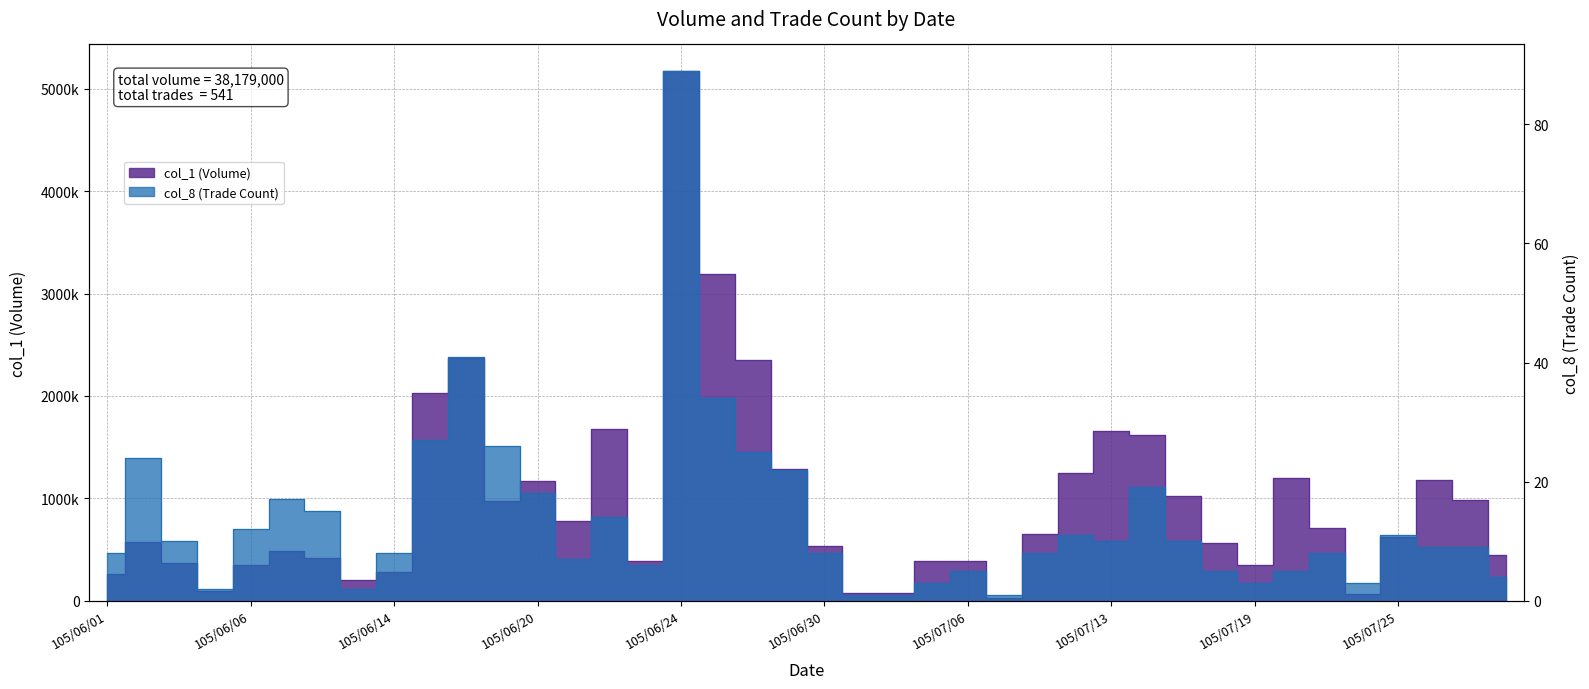

At which category does col_1 reach its first local peak?

105/06/02